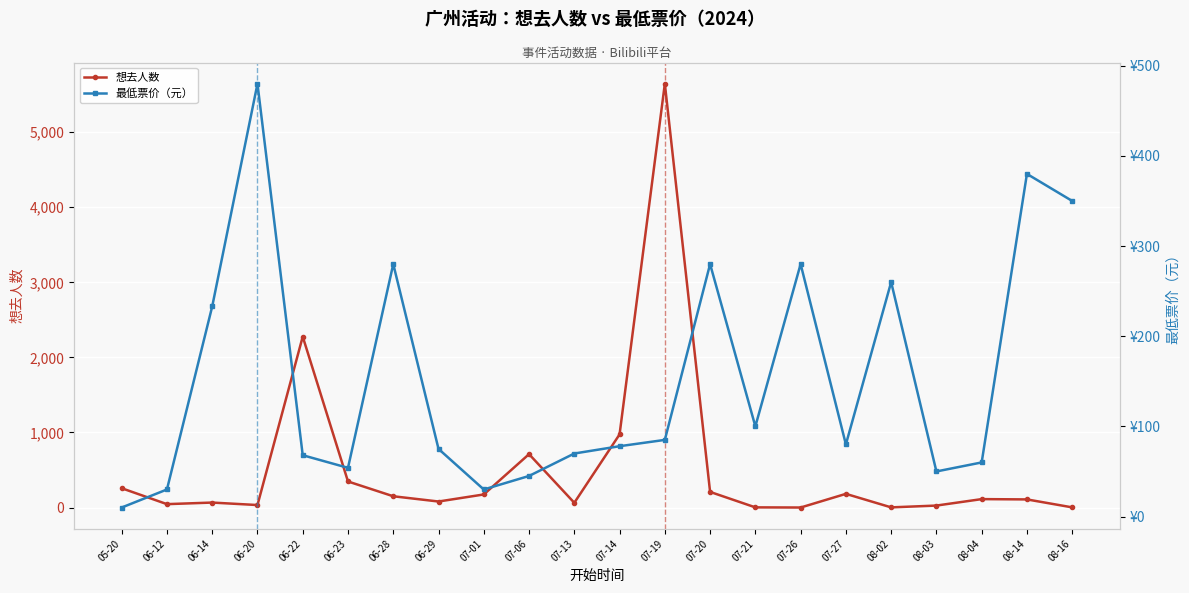

Which category has the highest value across all series?

07-19